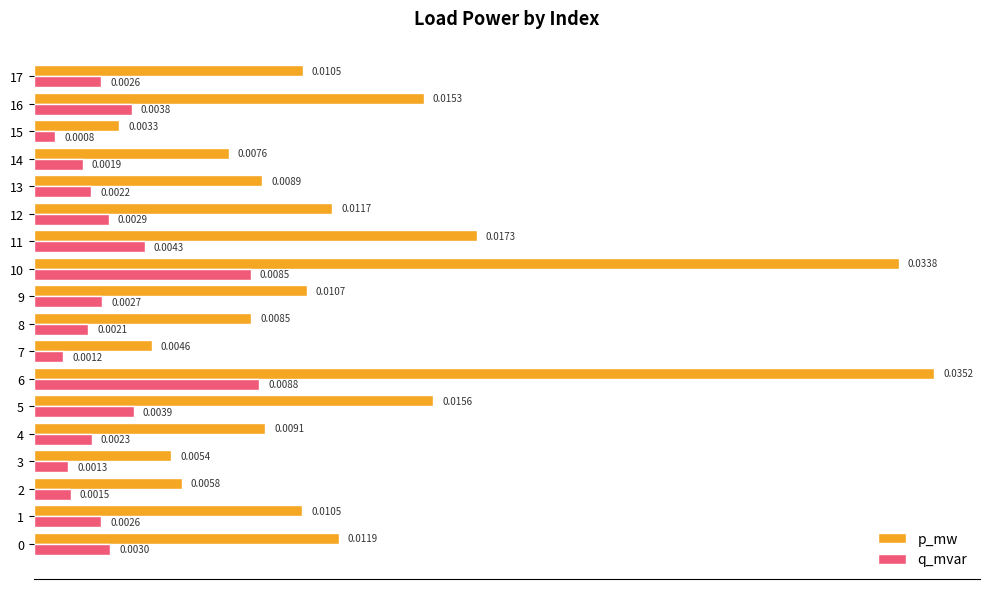

List the series in order of their overall mean, lowest first.

q_mvar, p_mw